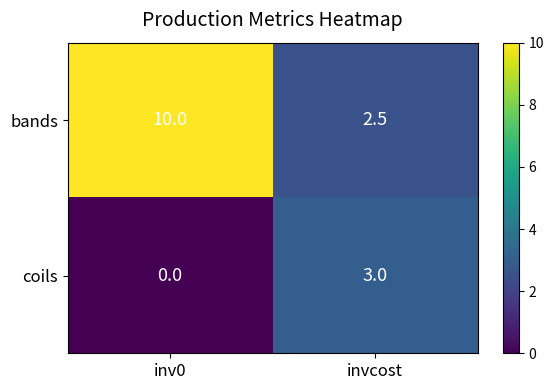

Which label corresponds to the smallest value in the chart?

inv0